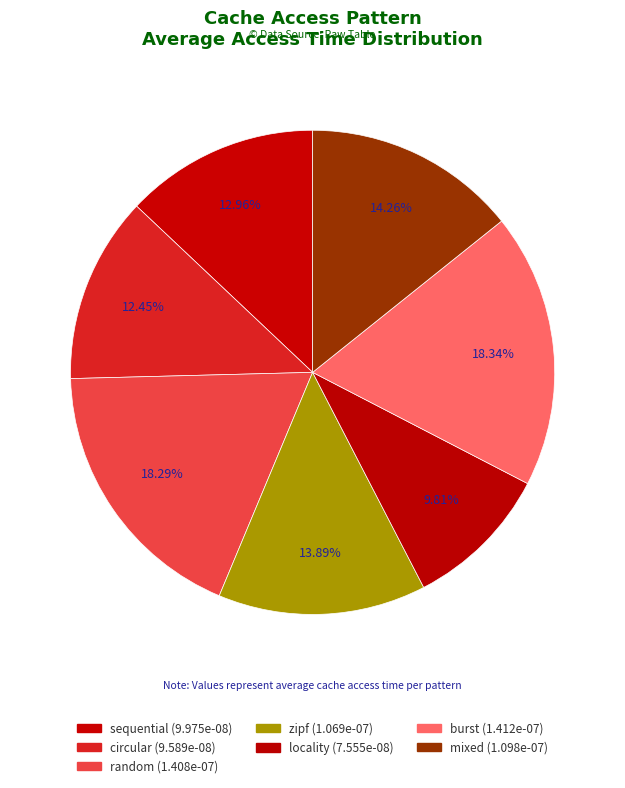

To the nearest percent, what percentage of the pie is locality?

10%